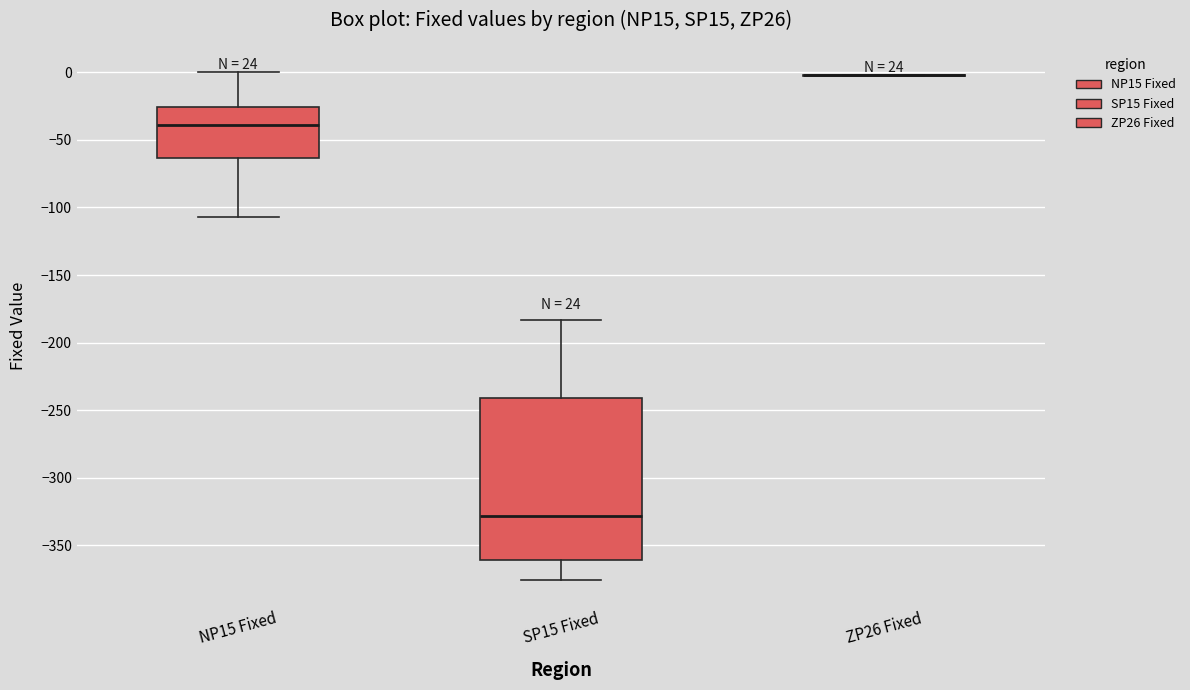

Comparing the boxes themselves (not the whiskers), which one is the tallest?

SP15 Fixed